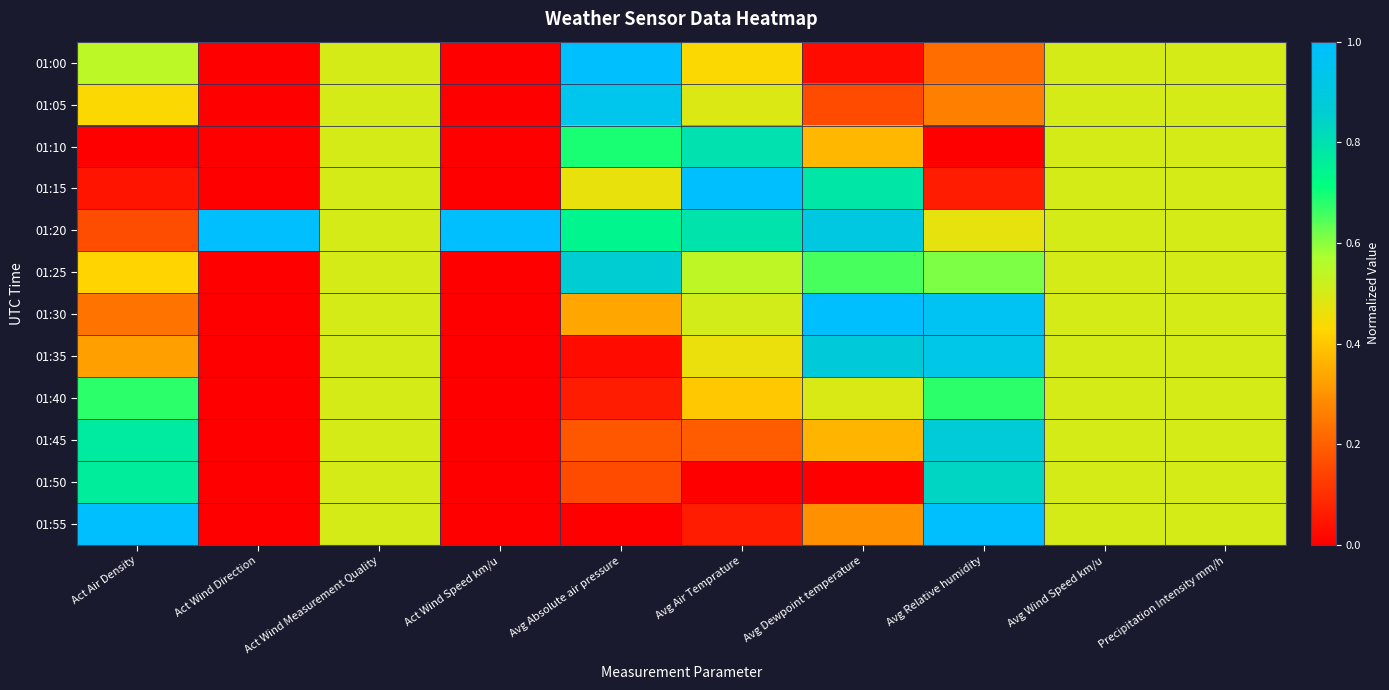

Between Avg Relative humidity and Avg Dewpoint temperature, which is larger?

Avg Relative humidity